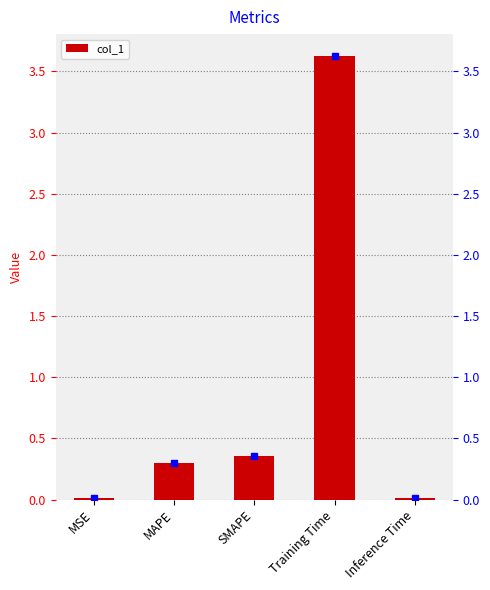

At which category does the chart reach its peak across all series?

Training Time